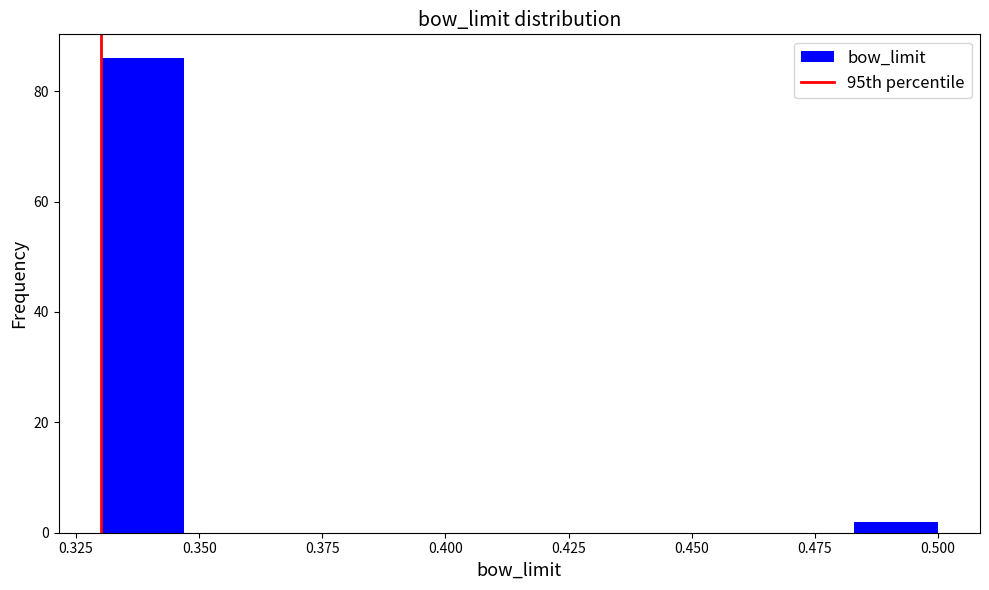

Read against the x-axis, roughly where is the centre of the tallest bar?

0.340